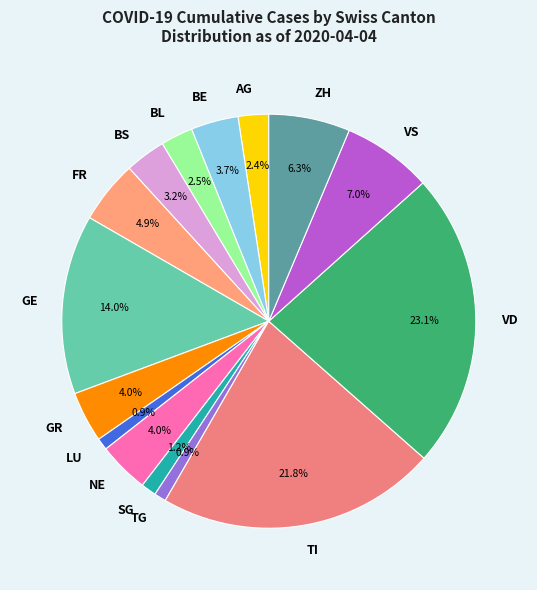

How many slices are in this pie chart?

15